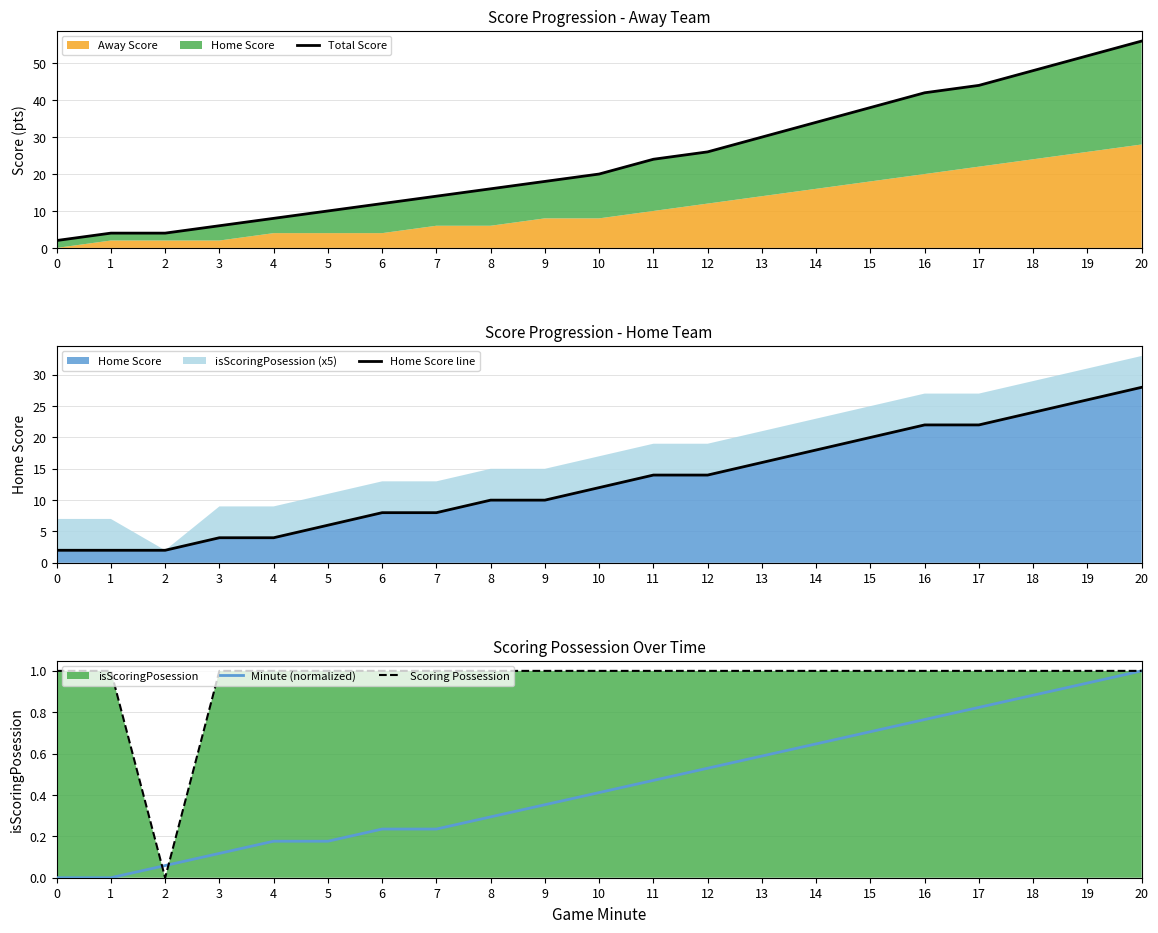

What is the value of the Total Score point at the 16th from the left?

38.0